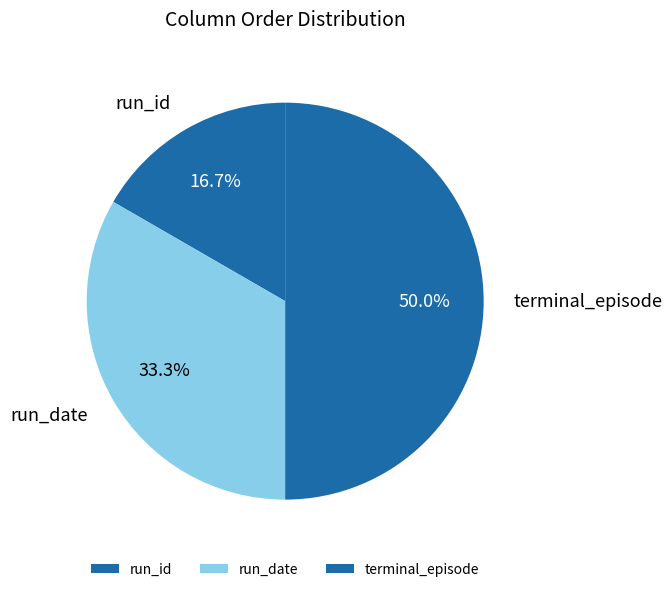

Does run_id represent more than half of the total?

No